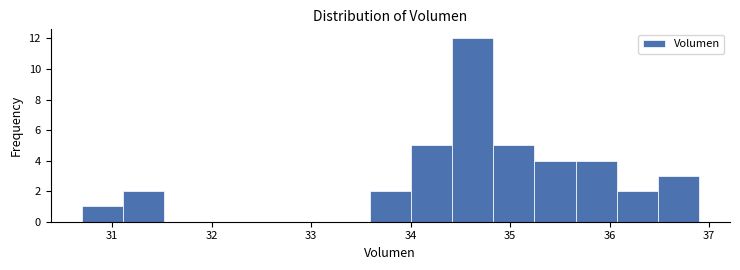

Over which range of the x-axis is the bar tallest?

34.4 to 34.8